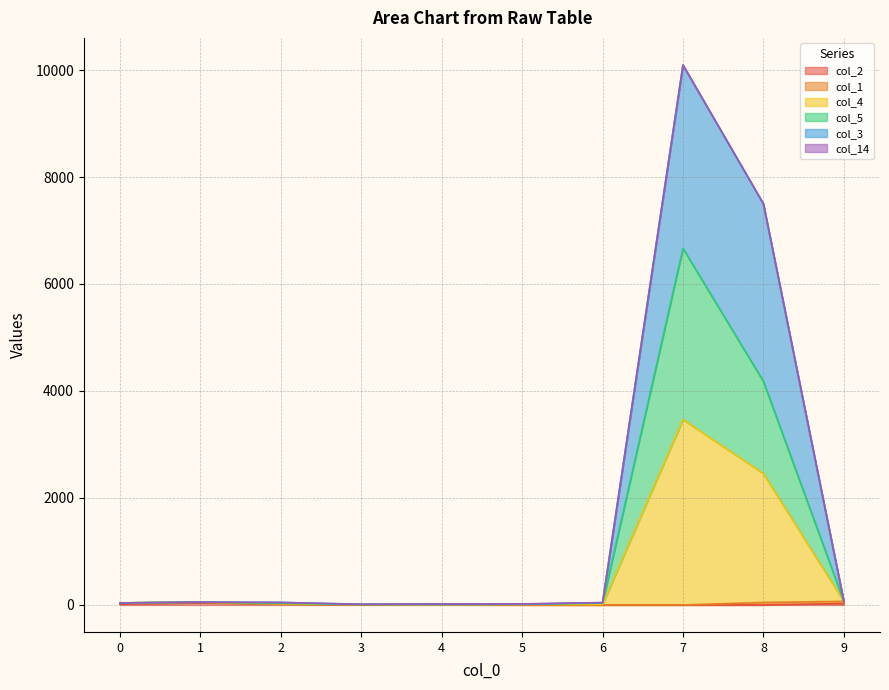

At which category is the sum across all series the highest?

7